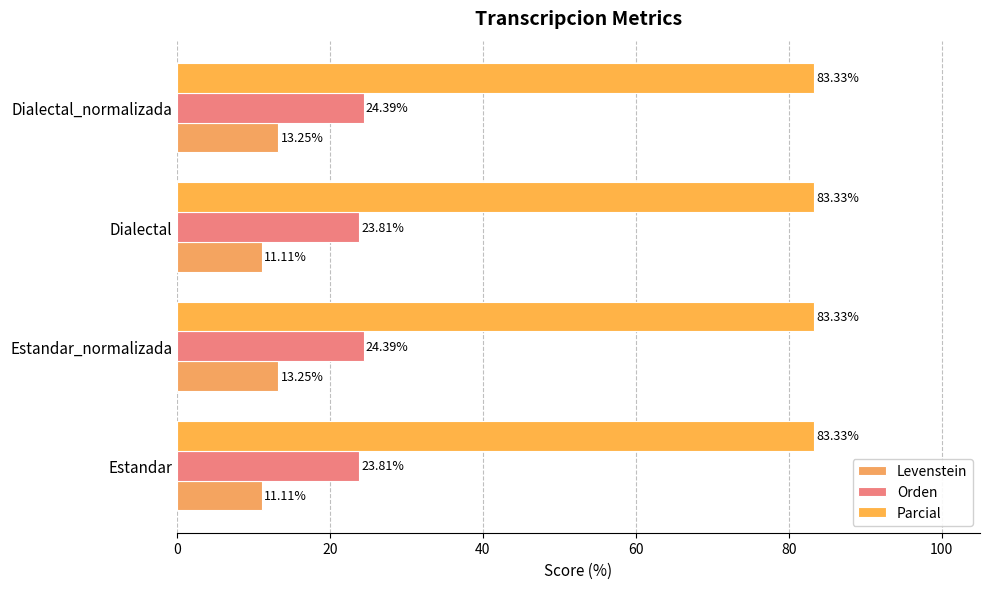

How many values in the Levenstein series are below 13?

2